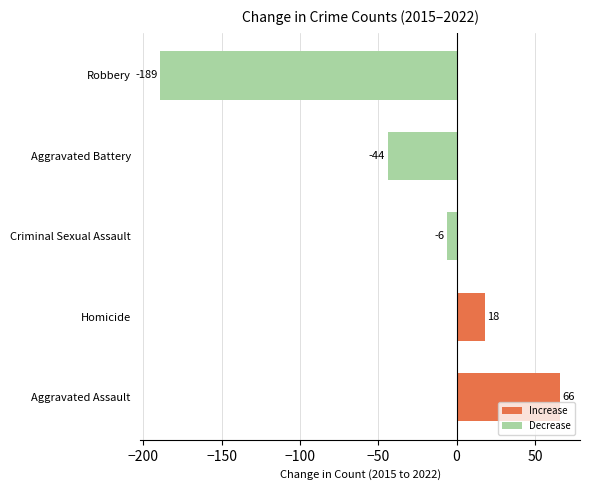

What is the difference between the second highest and second lowest values?

62